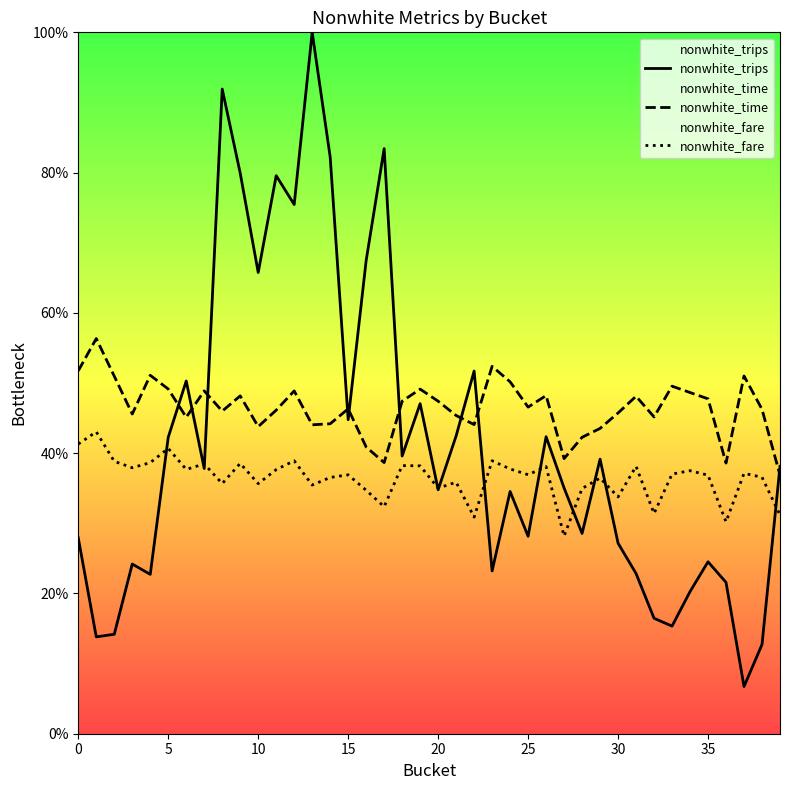

Which category has the highest value in the nonwhite_trips series?

13